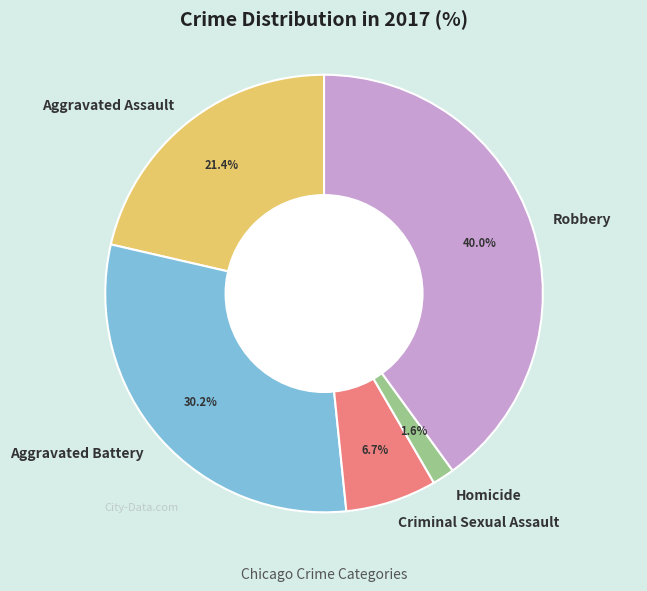

Which has a higher value, Robbery or Homicide?

Robbery